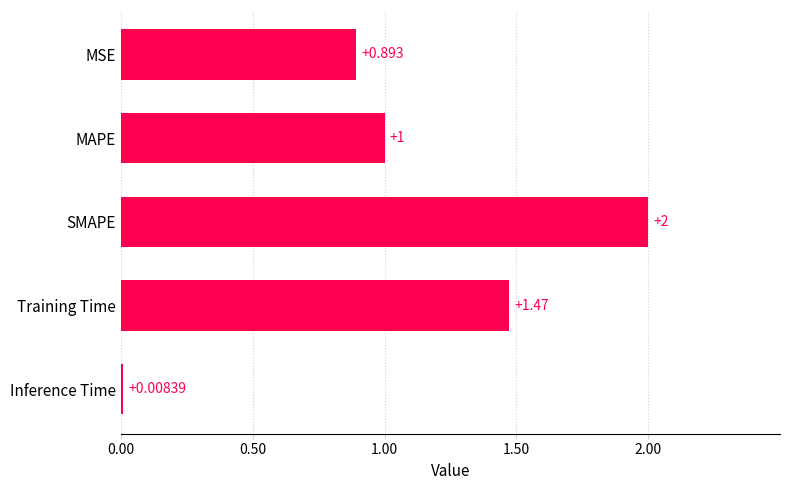

Rank the categories by value from highest to lowest.

SMAPE, Training Time, MAPE, MSE, Inference Time